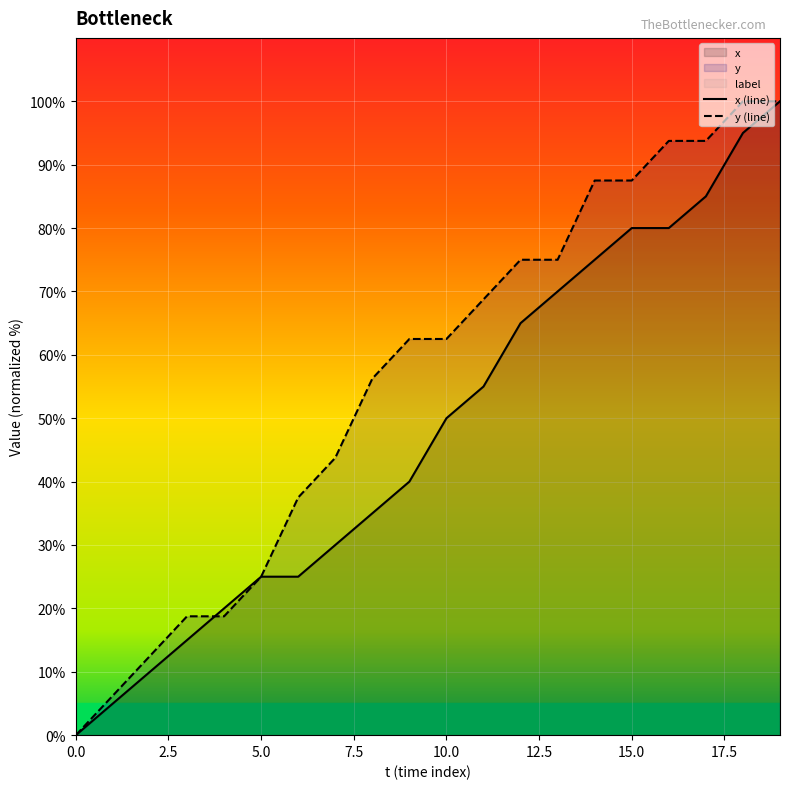

What is the highest value of the x (line) series?

100.0